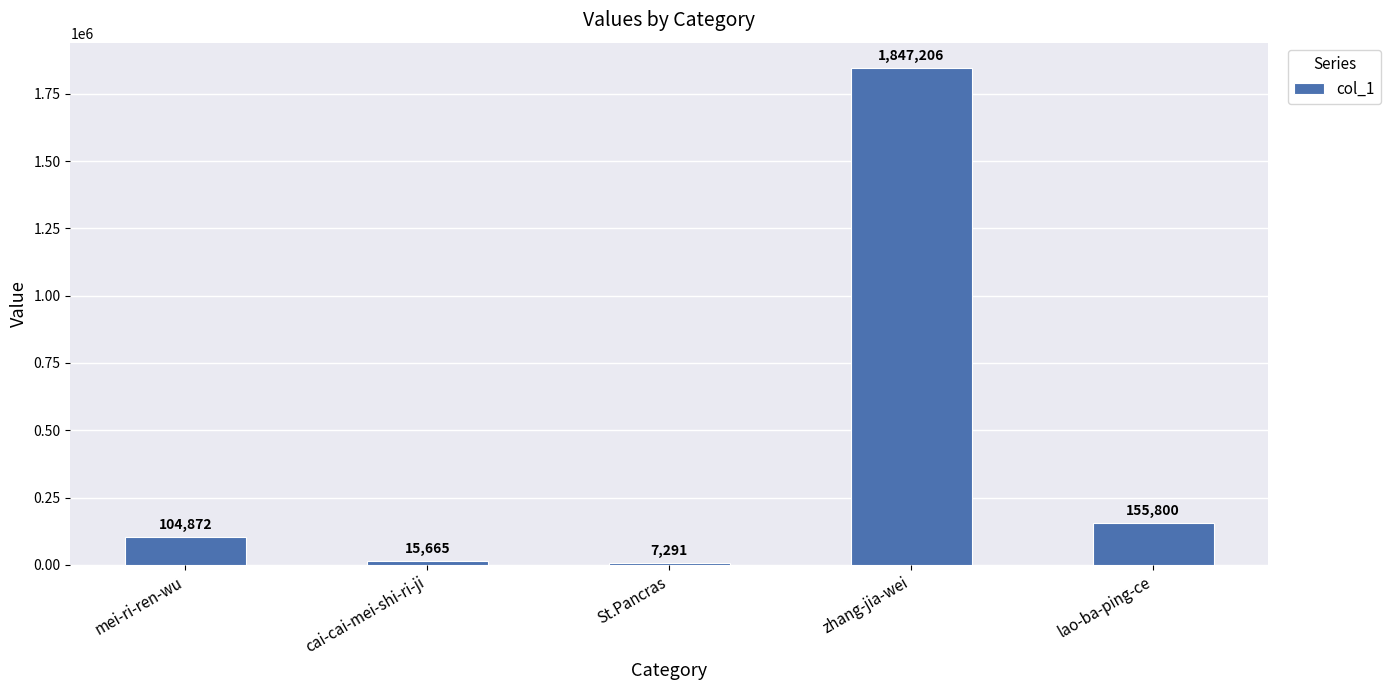

What is the greatest value displayed?

1847206